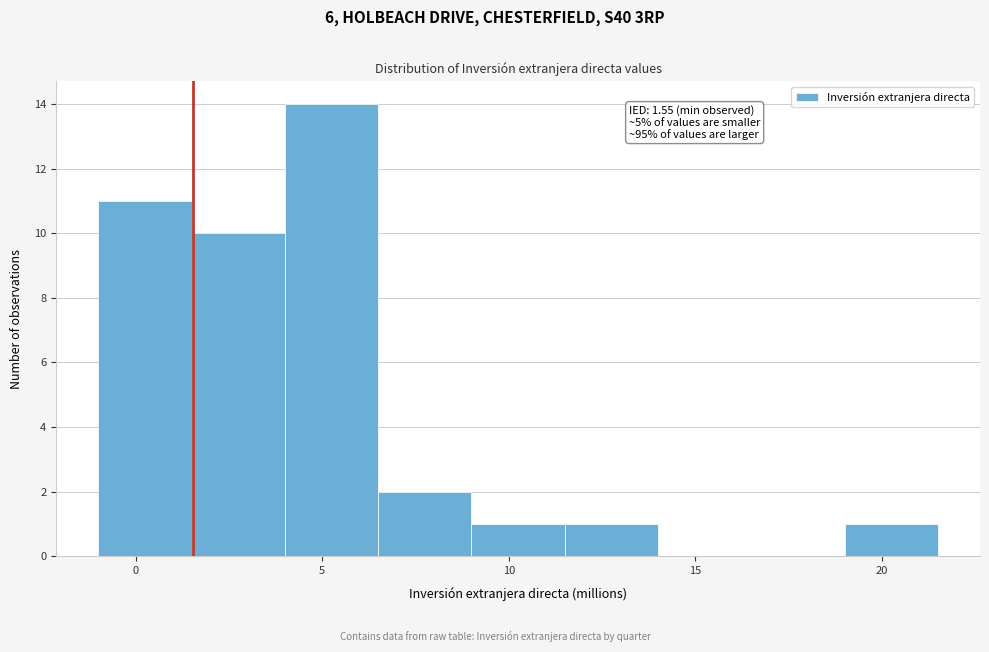

Which range on the x-axis has the tallest bar?

4.0 to 6.5